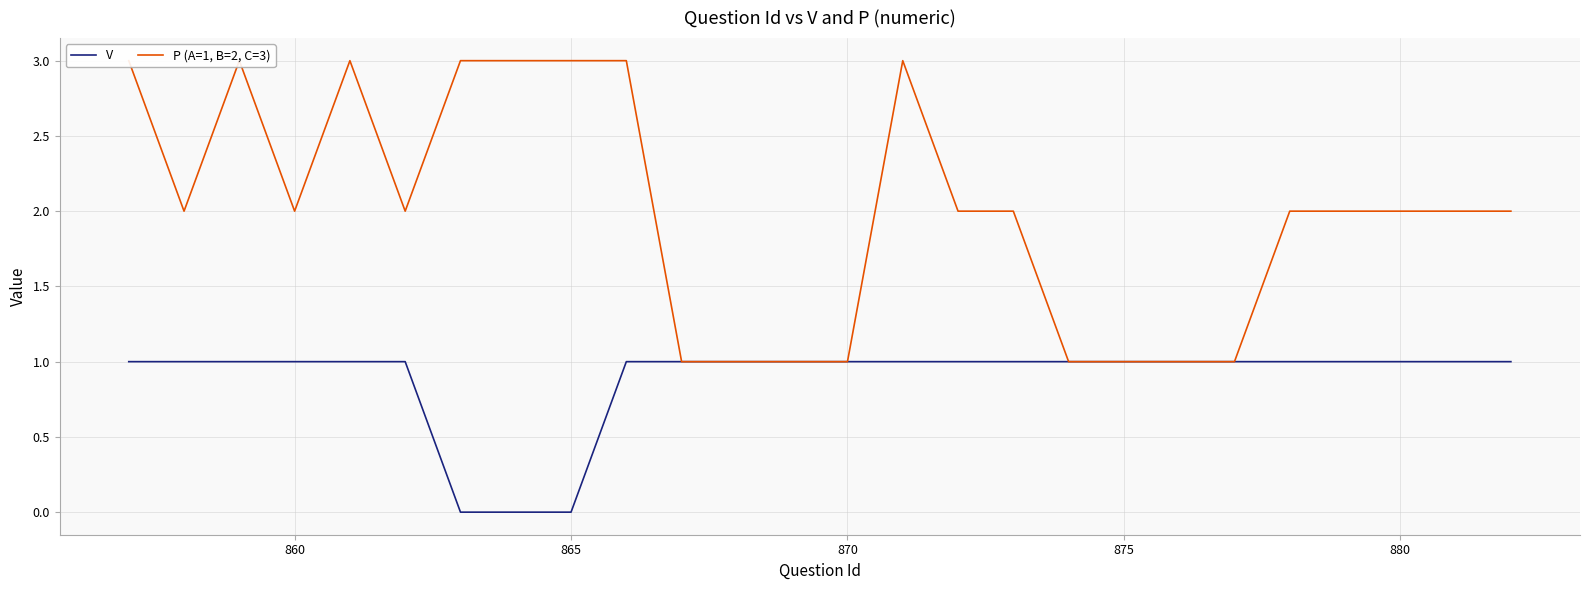

Reading left to right, transcribe all the data shown in this chart.

V: 1	1	1	1	1	1	0	0	0	1	1	1	1	1	1	1	1	1	1	1	1	1	1	1	1	1
P (A=1, B=2, C=3): 3	2	3	2	3	2	3	3	3	3	1	1	1	1	3	2	2	1	1	1	1	2	2	2	2	2